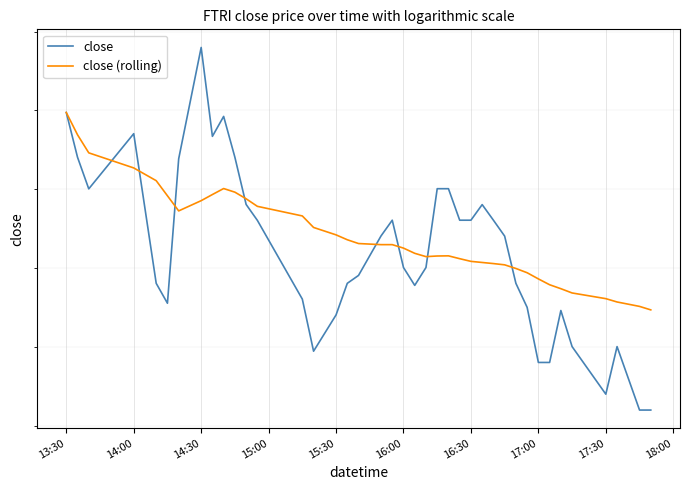

How many interior local valleys does the close (rolling) series have?

2